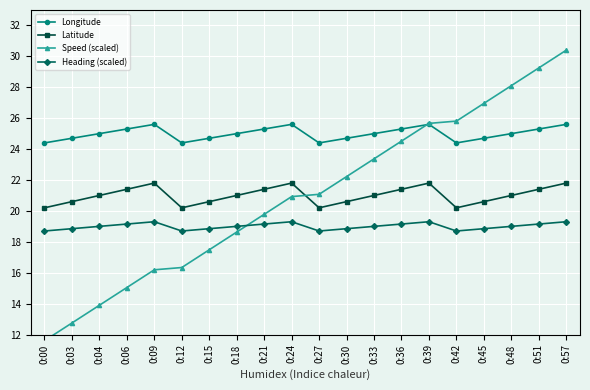

What is the average value of the Speed (scaled) series?

21.0